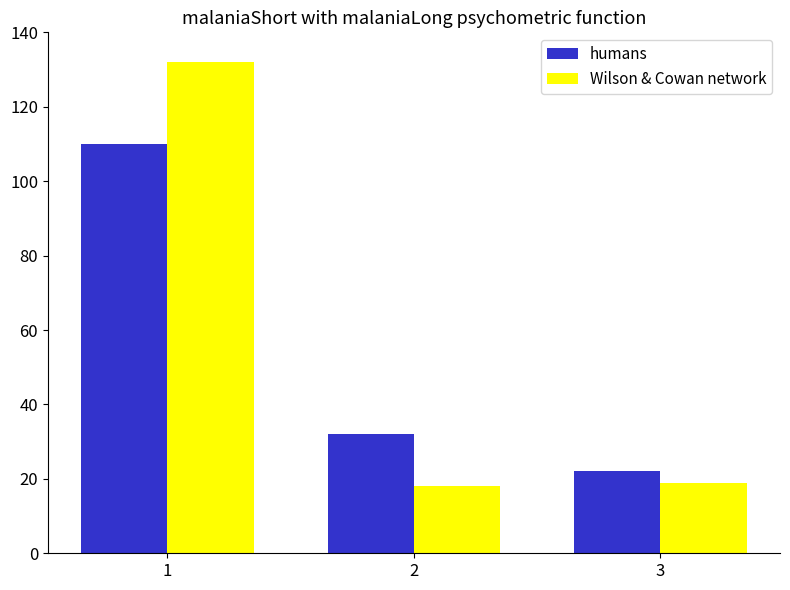

Reading left to right, list all the values displayed in this chart.

humans: 110	32	22
Wilson & Cowan network: 132	18	19